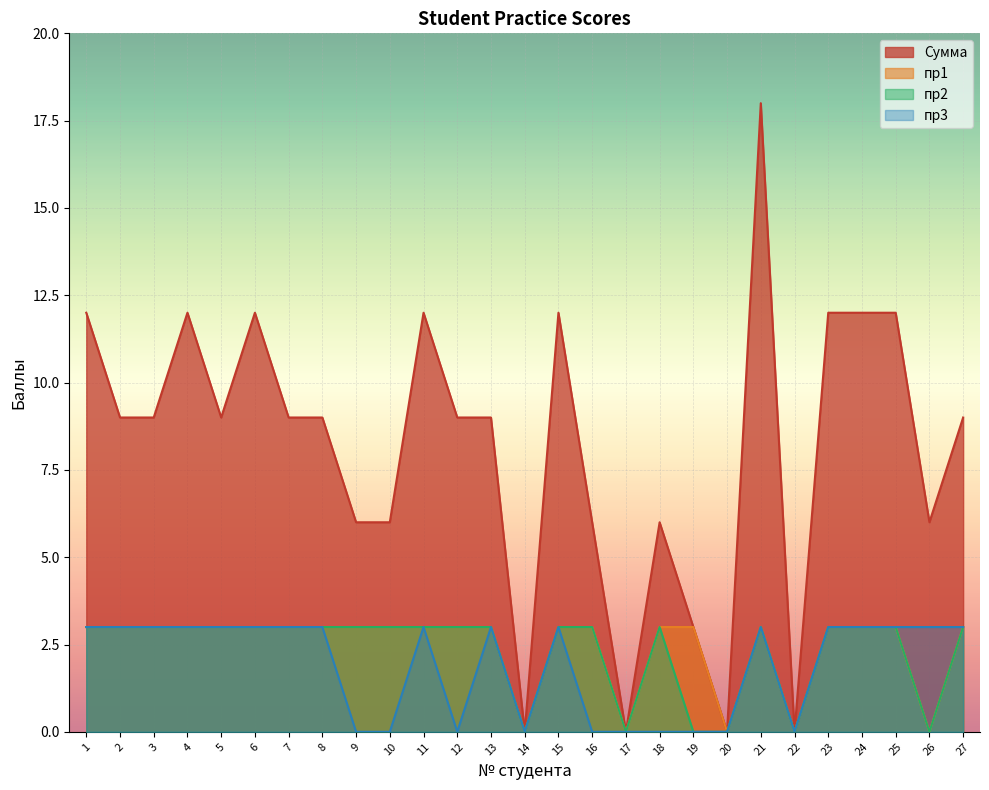

The value of пр1 at 6 is 5. True or false?

False